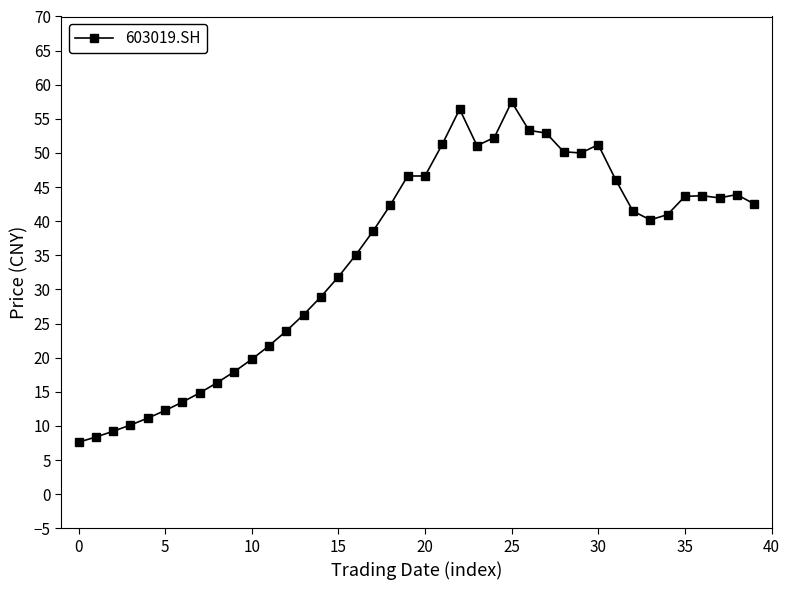

What is the smallest value displayed?

7.6